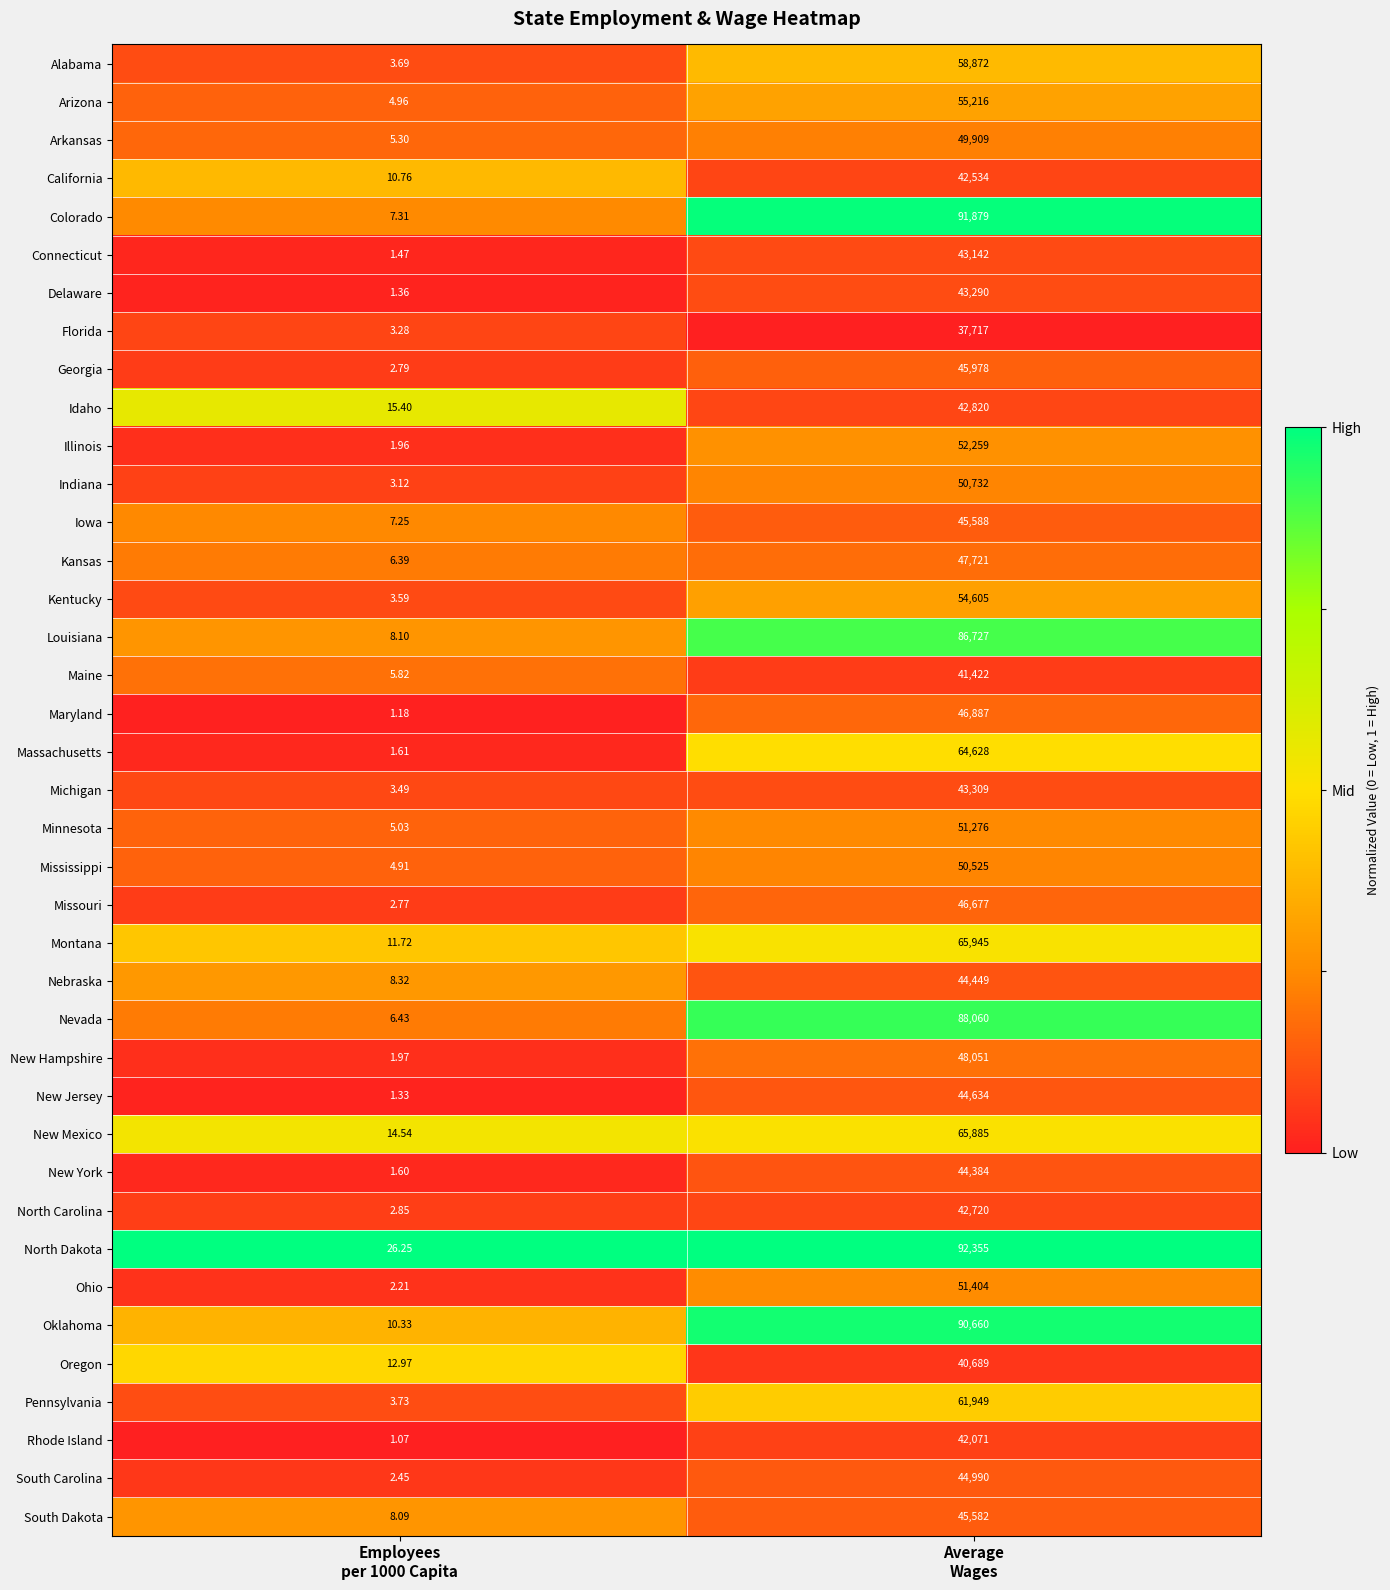

Which series has the largest total across all categories?

North Dakota